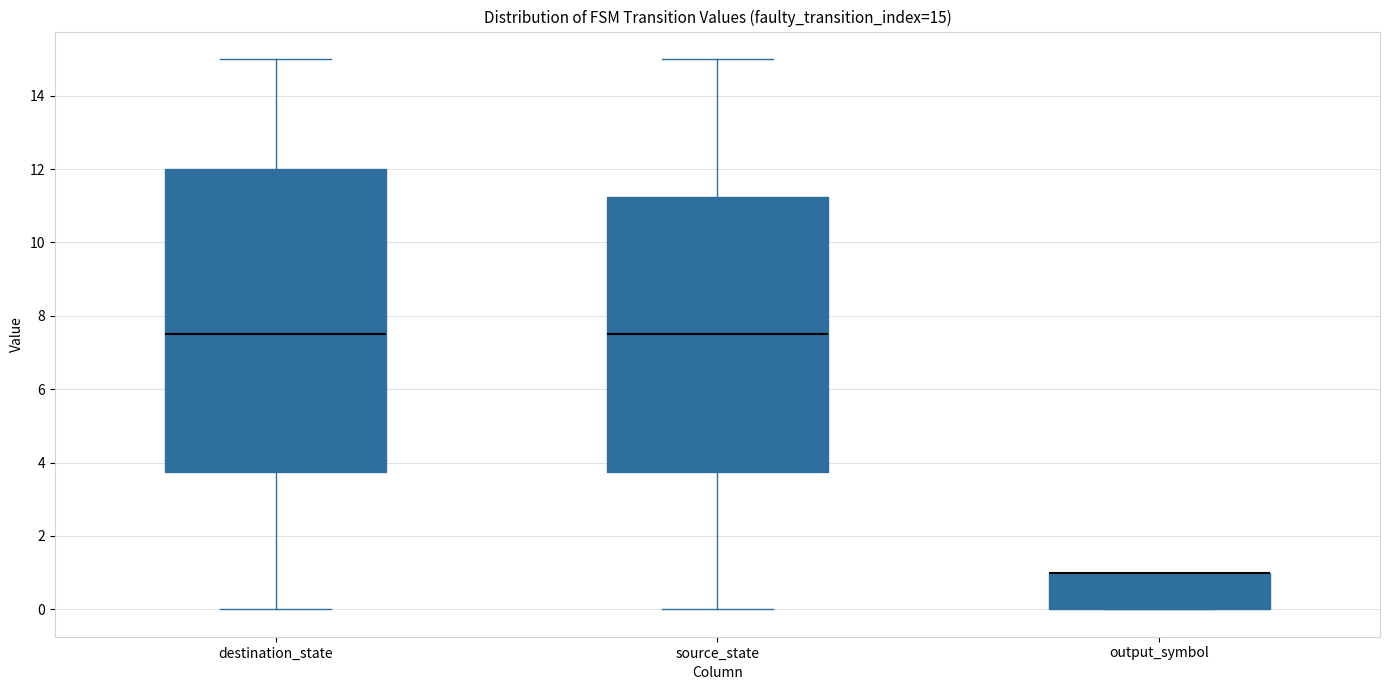

Which box is the tallest, from its lower edge to its upper edge?

destination_state